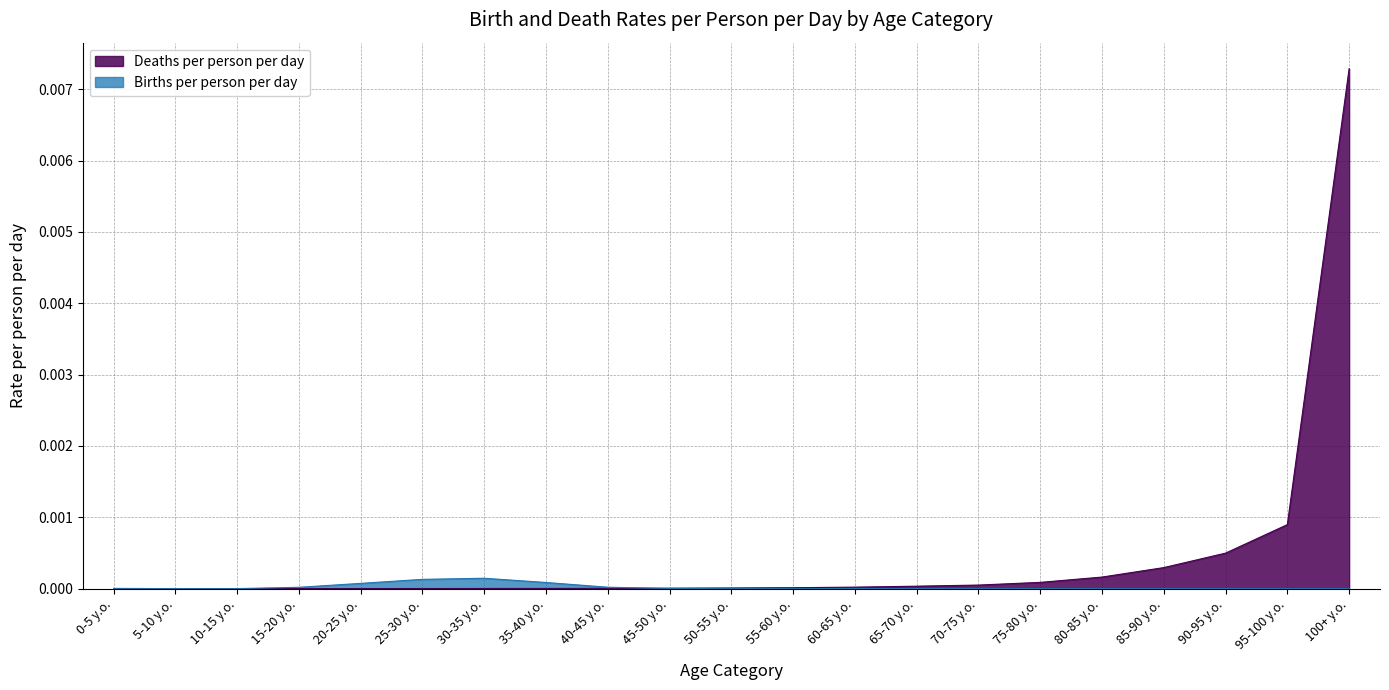

The value of Deaths per person per day at 80-85 y.o. is 0.0. True or false?

False